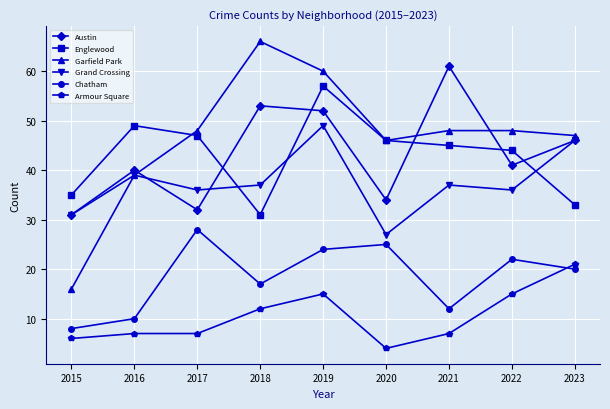

Is it true that Chatham equals 22 at 2022?

True